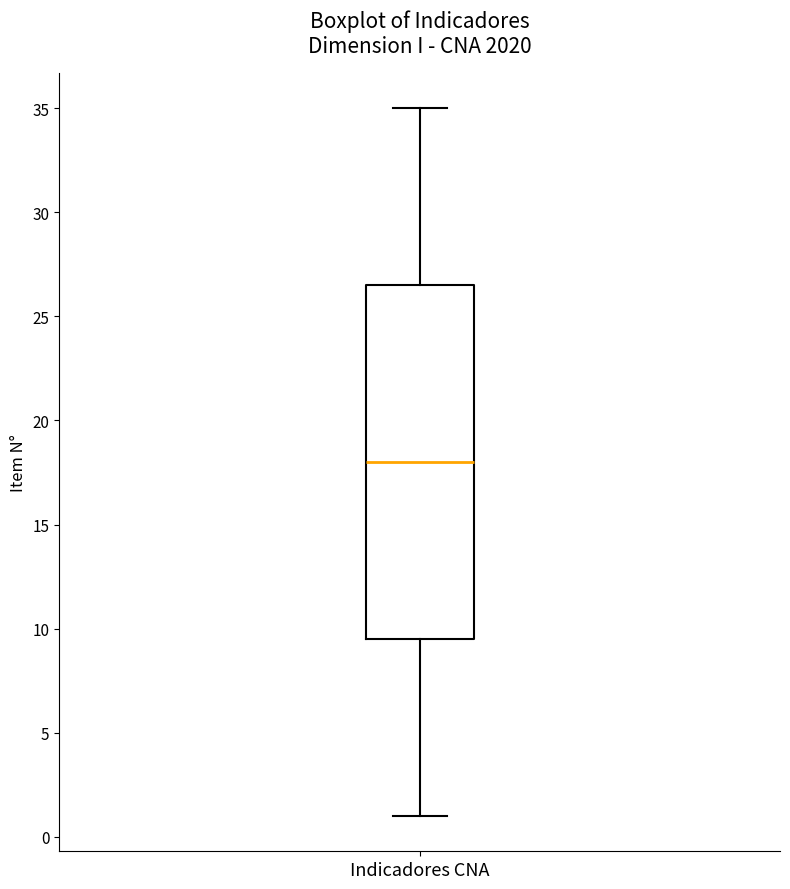

Where does the upper whisker of the box for Indicadores CNA end on the y-axis? The values are not printed on the chart, so give them approximately, as read against the axis.

35.0